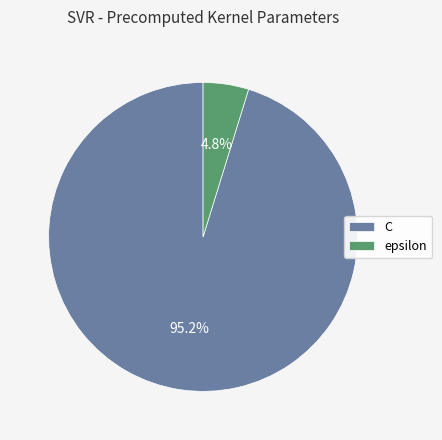

Does C account for over 50% of the chart?

Yes